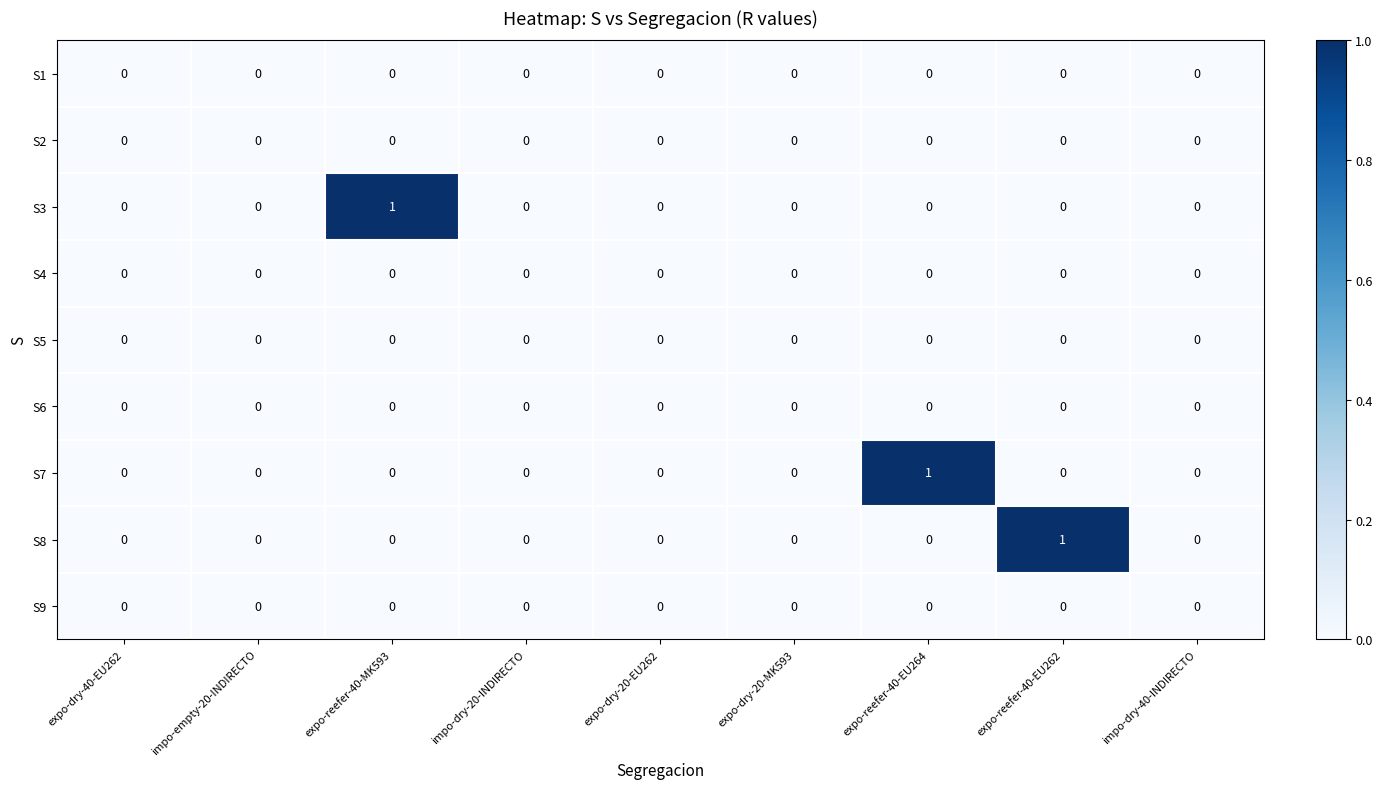

Which series changed the most between expo-dry-20-EU262 and expo-reefer-40-EU264?

S7